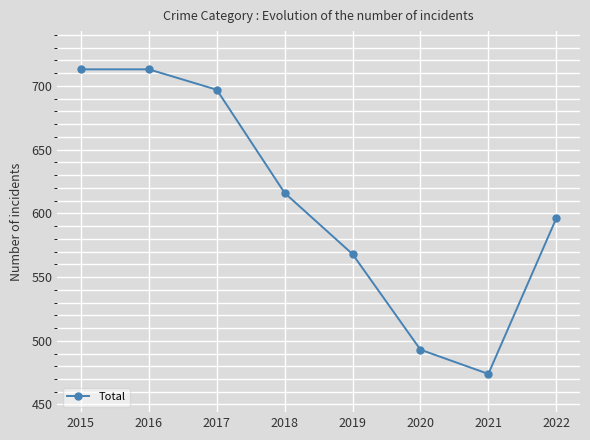

What is the sum of all values?

4870